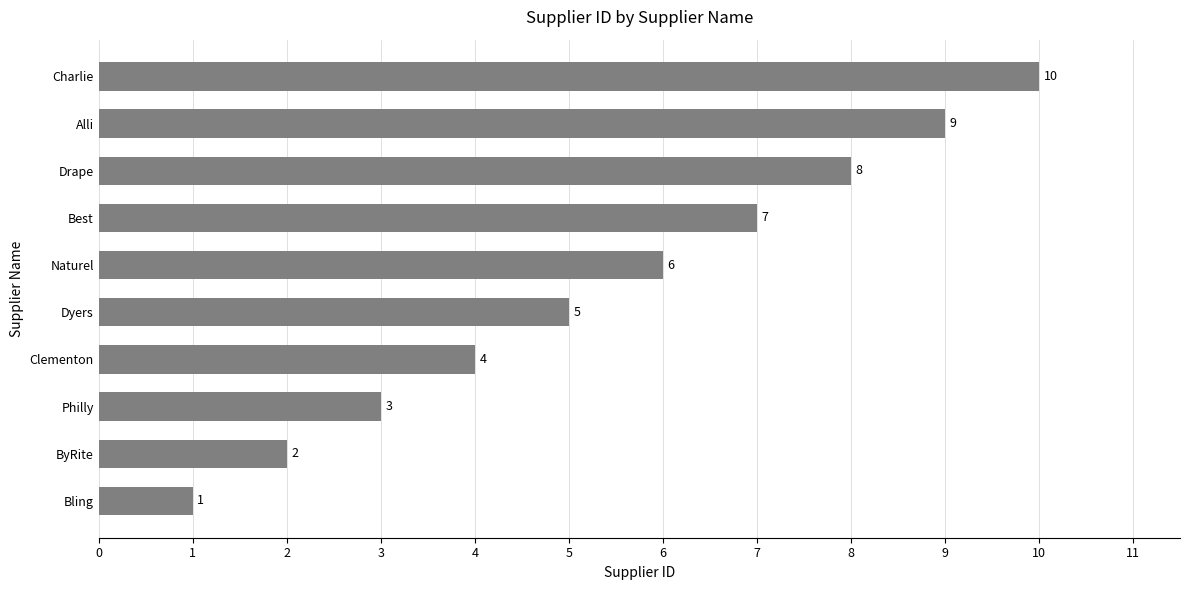

How many bars are there in total?

10